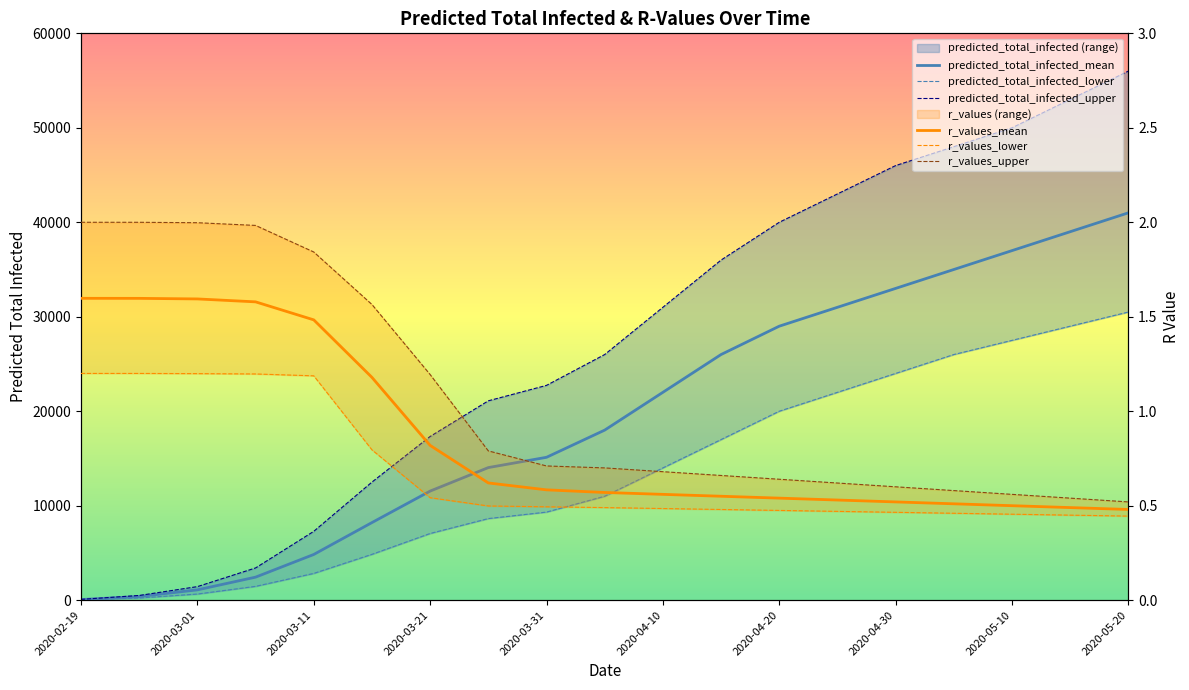

True or false: r_values_mean and predicted_total_infected_upper intersect in this chart.

False